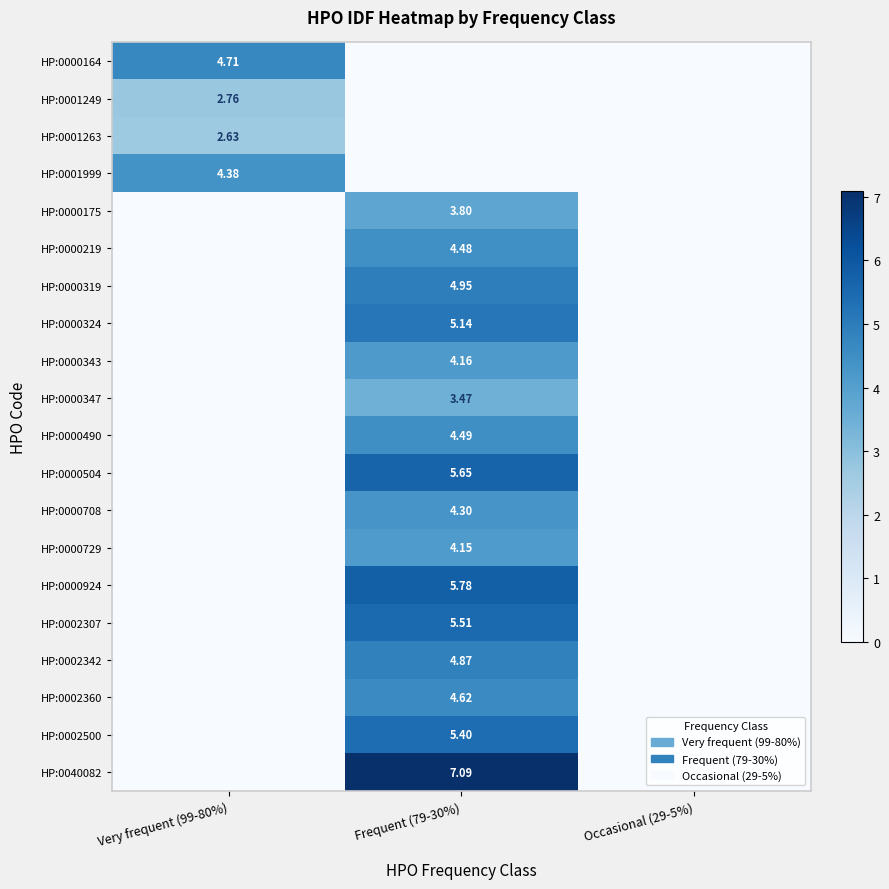

Which series has the largest total across all categories?

HP:0040082